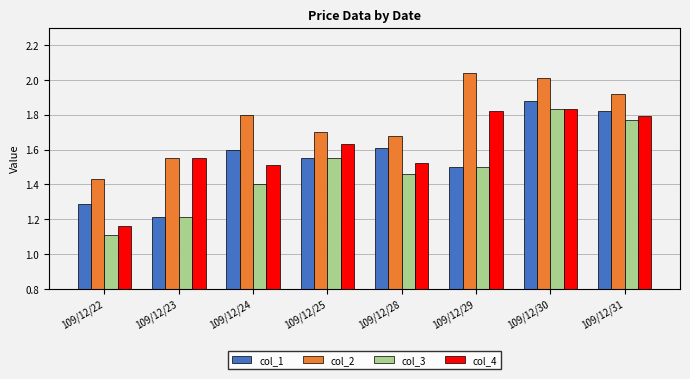

Where is col_3 nearest to the value 1?

109/12/22